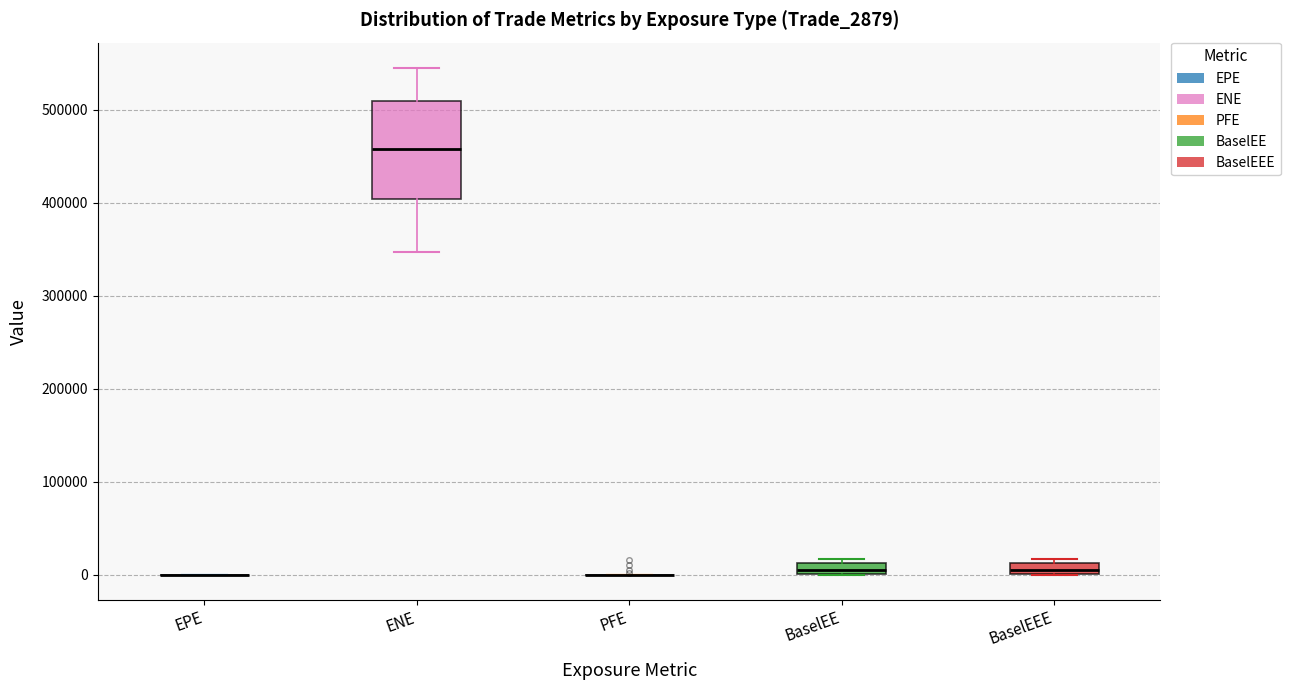

Comparing the boxes themselves (not the whiskers), which one is the tallest?

ENE